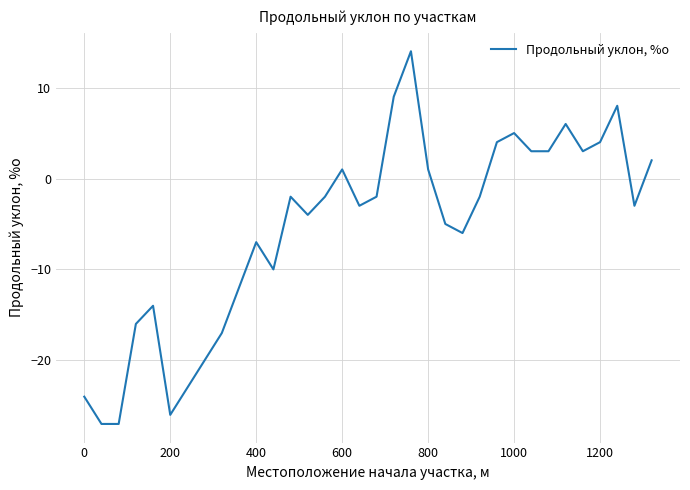

What is the maximum value shown in the chart?

14